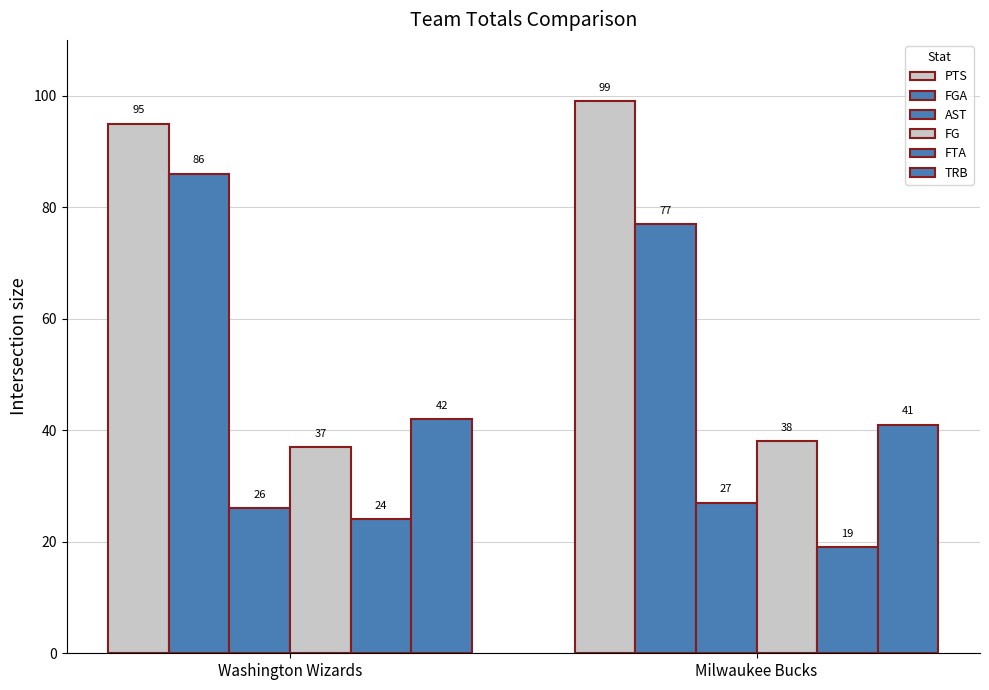

What is the label of the 2nd bar from the right?

Washington Wizards